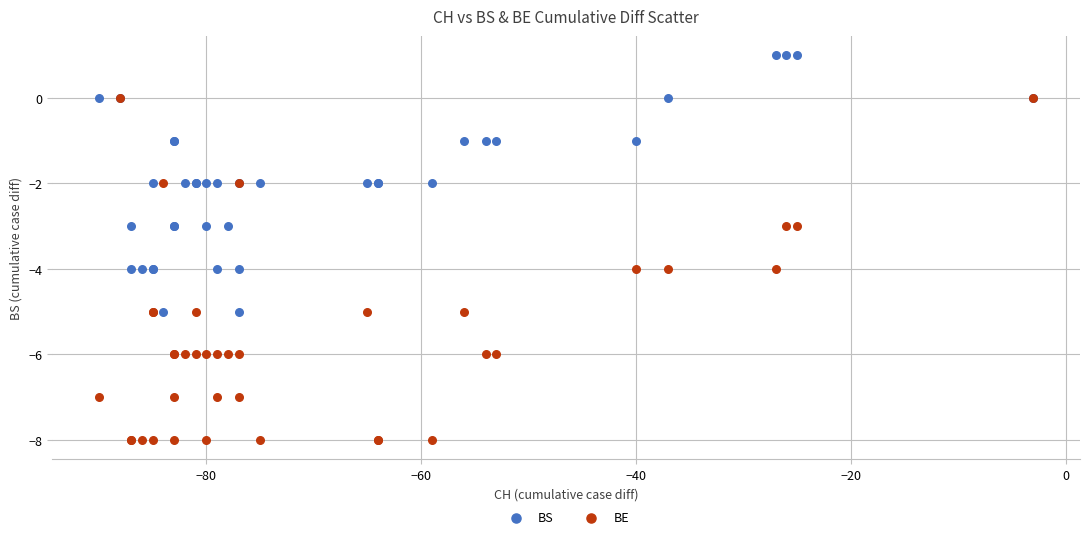

Which series contains the lowest Y value?

BE